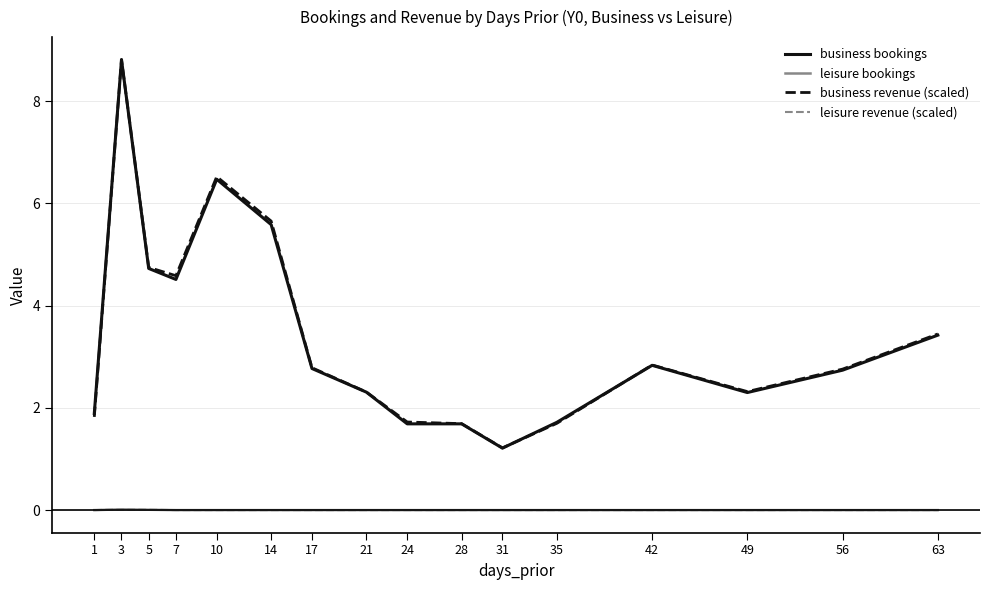

Which category has the highest value across all series?

3